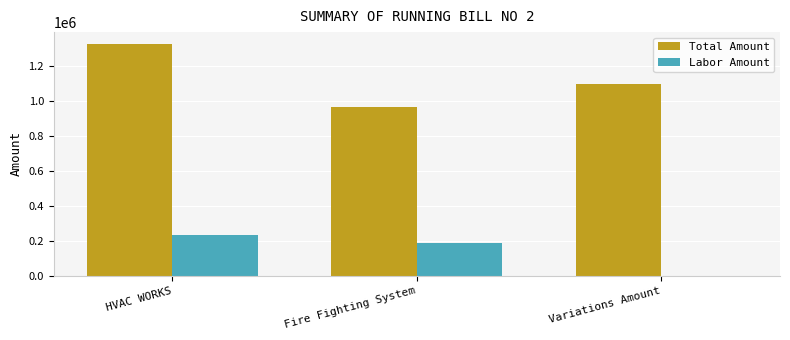

At which category is the sum across all series the highest?

HVAC WORKS